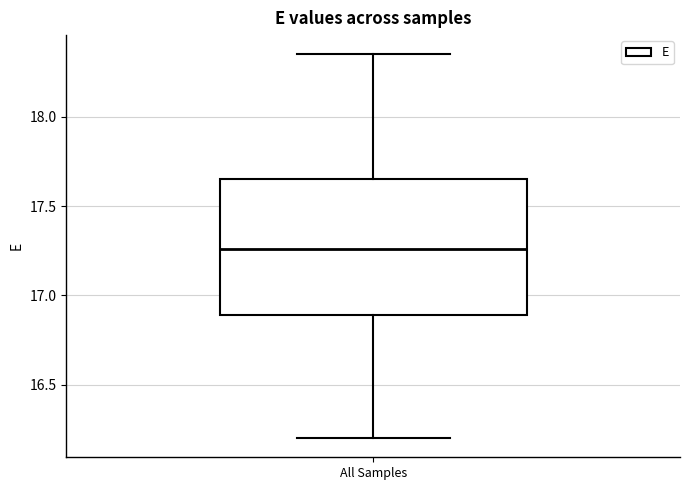

Read this box plot against the y-axis: the position of the median line, the range covered by the box, and the ends of both whiskers. The values are not printed on the chart, so give them approximately, as read against the axis.

median 17.25, box 16.90 to 17.65, whiskers 16.20 to 18.35